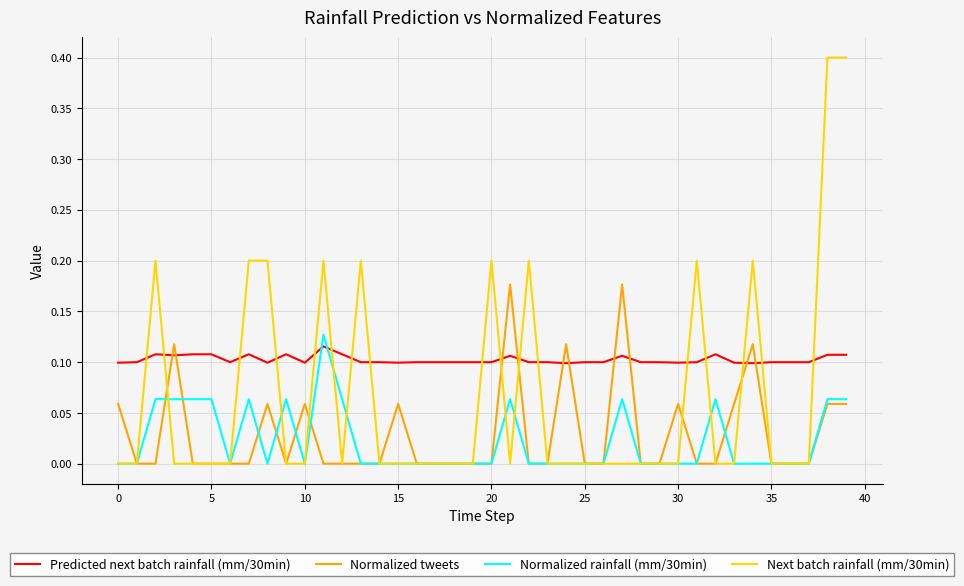

What is the maximum value shown in the chart?

0.4